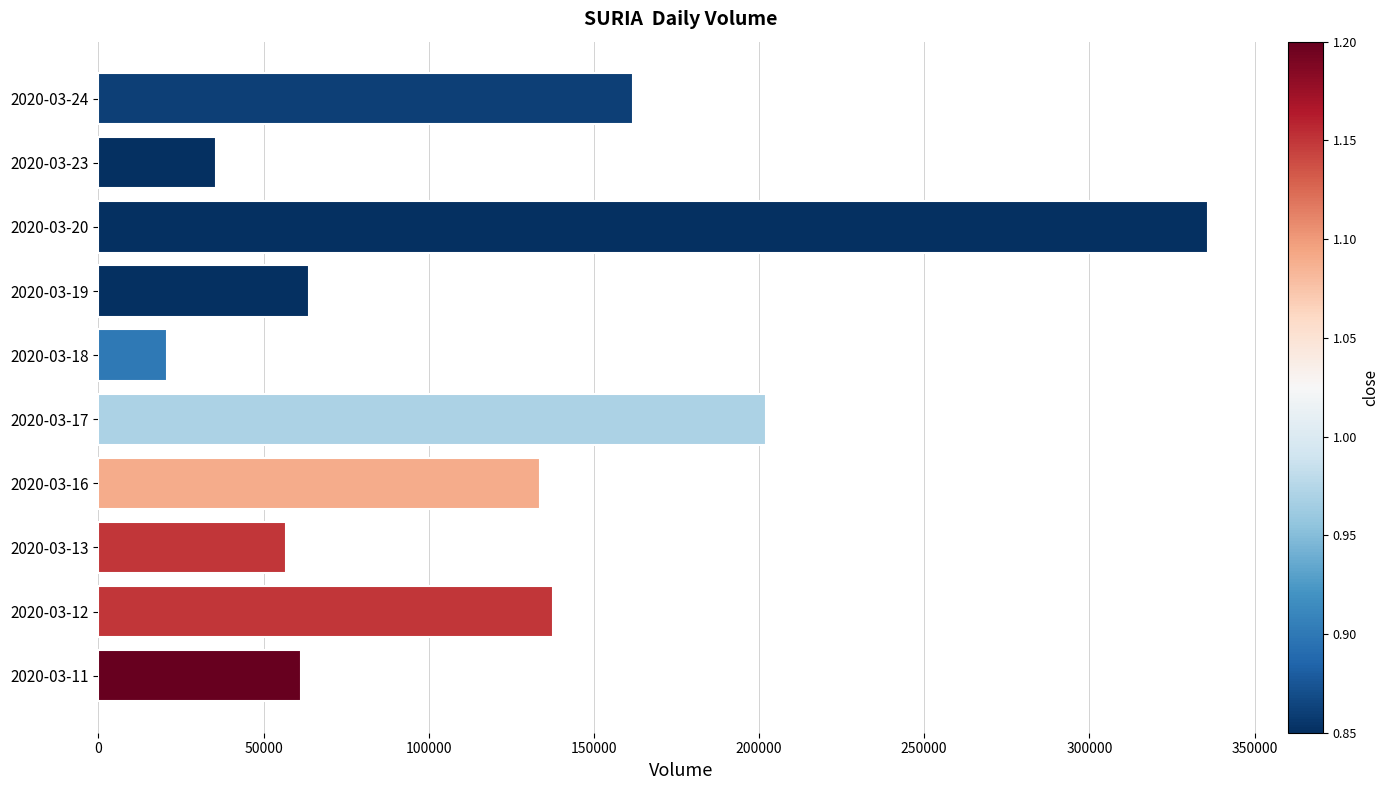

What is the maximum value shown in the chart?

336000